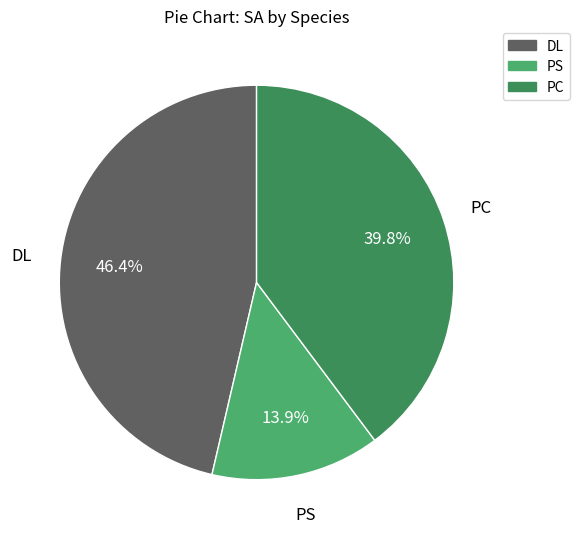

Is it true that PC is 27% of the pie?

False